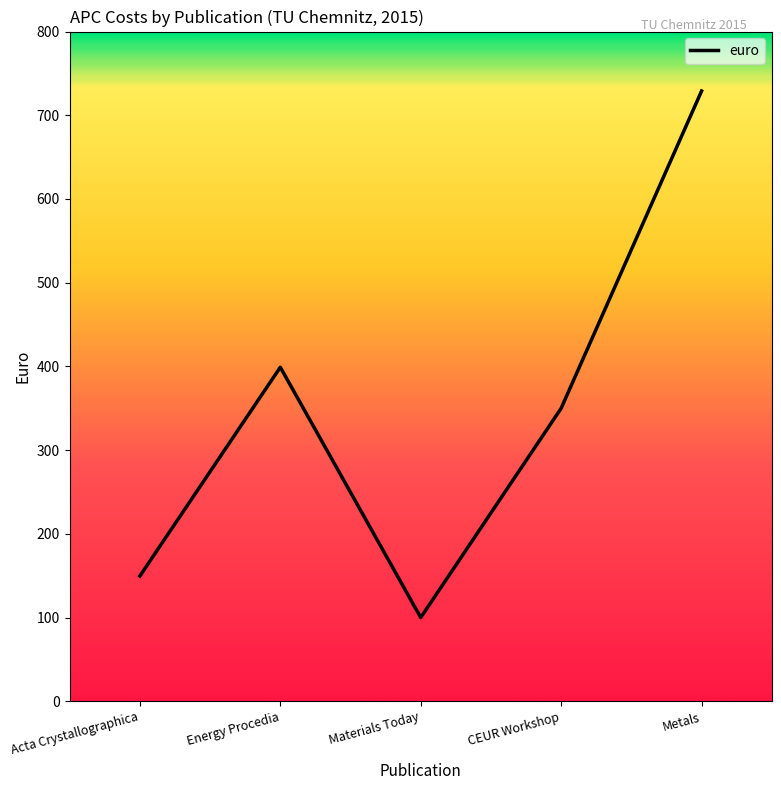

Does the chart have visible grid lines?

No